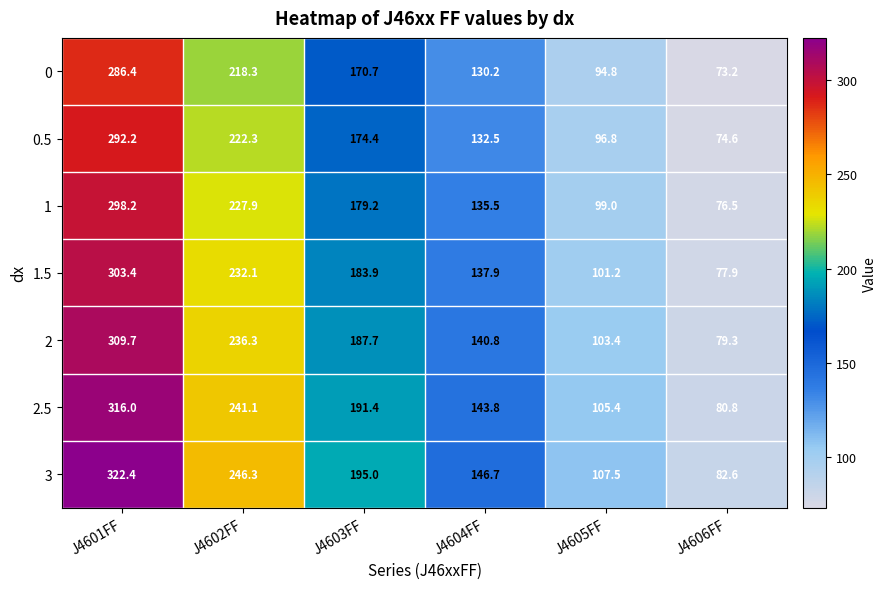

Which category has the highest value across all series?

J4601FF